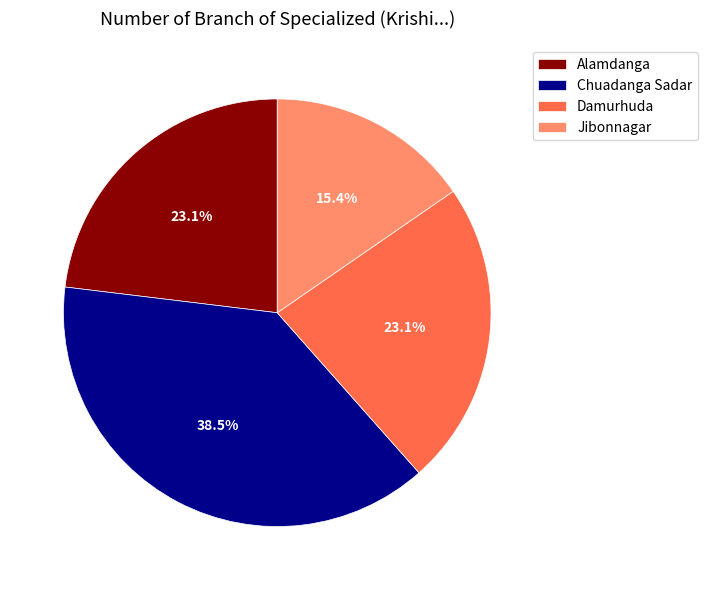

Count the number of slices in the pie.

4